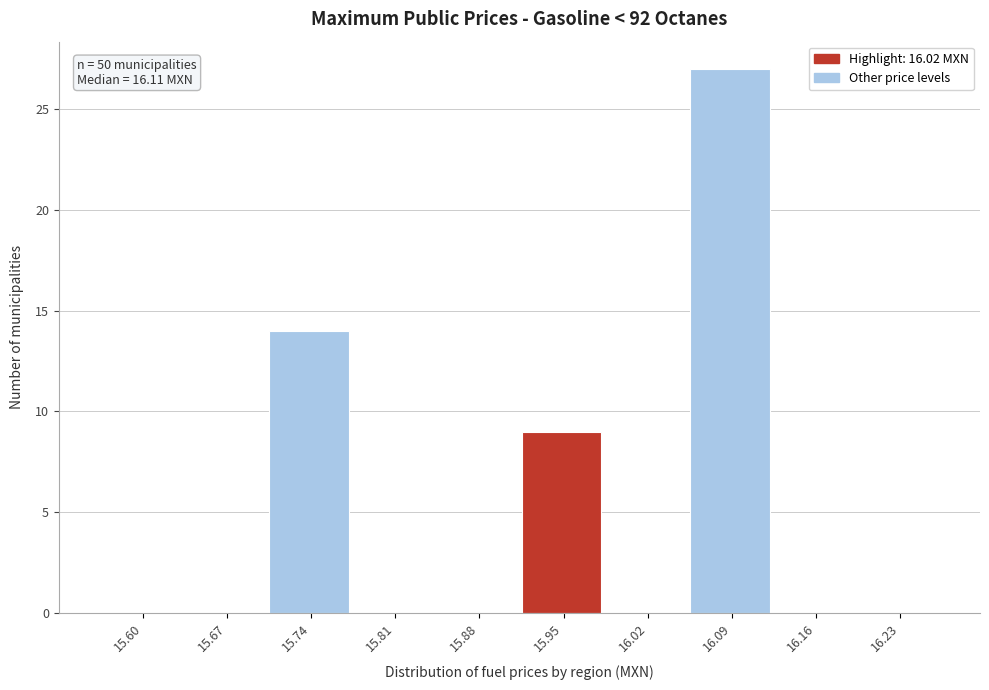

Reading left to right, extract all data points from this chart.

15.60=0	15.67=0	15.74=14	15.81=0	15.88=0	15.95=9	16.02=0	16.09=27	16.16=0	16.23=0